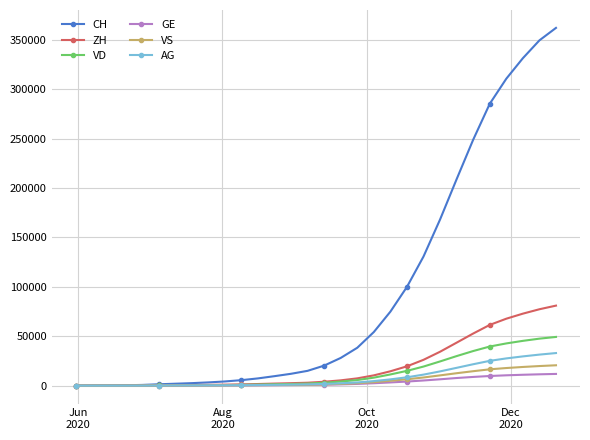

Which series has the largest total across all categories?

CH